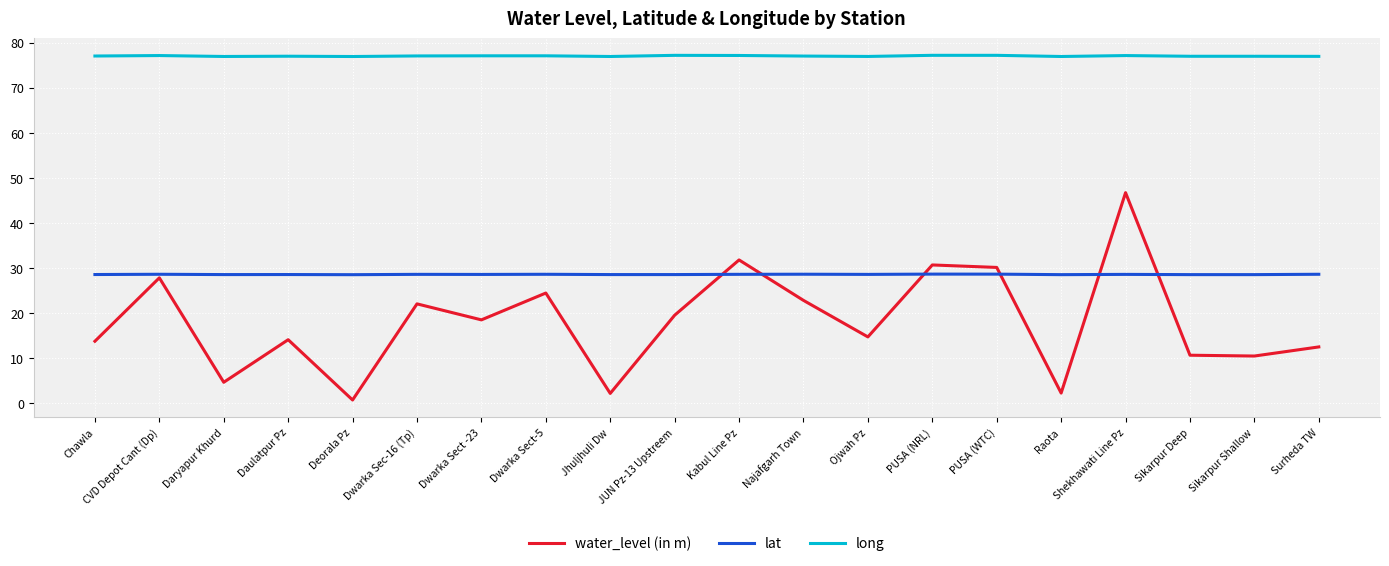

Which series has the largest total across all categories?

long